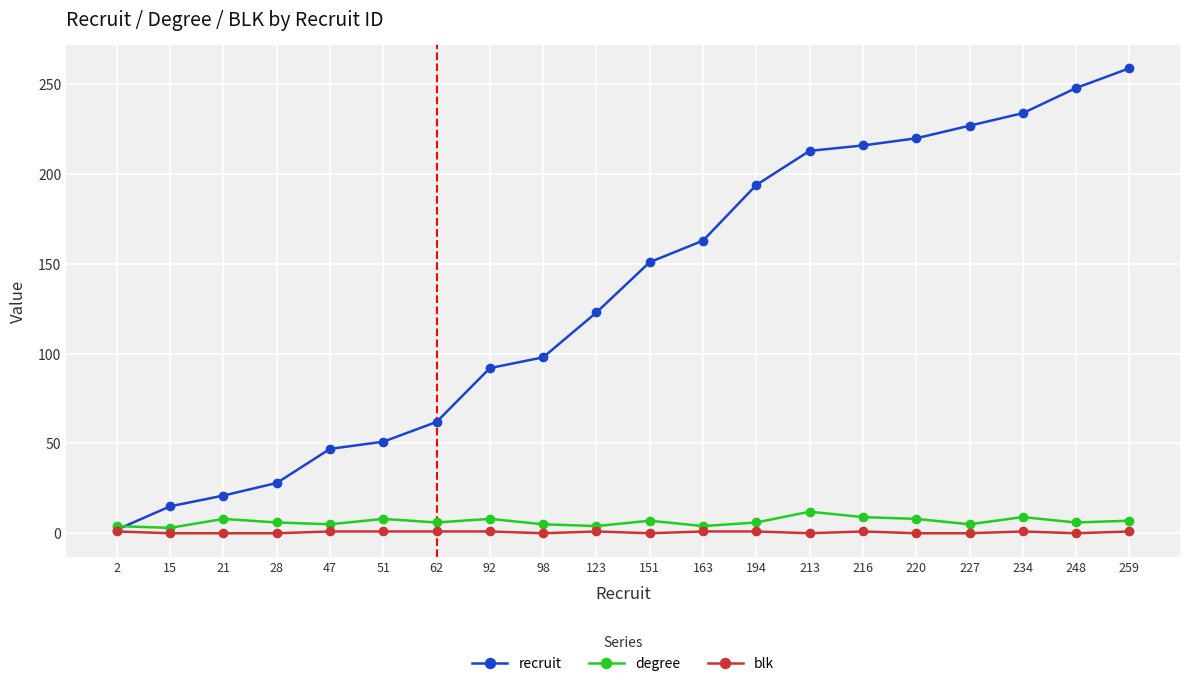

Is it true that recruit equals 147 at 234?

False